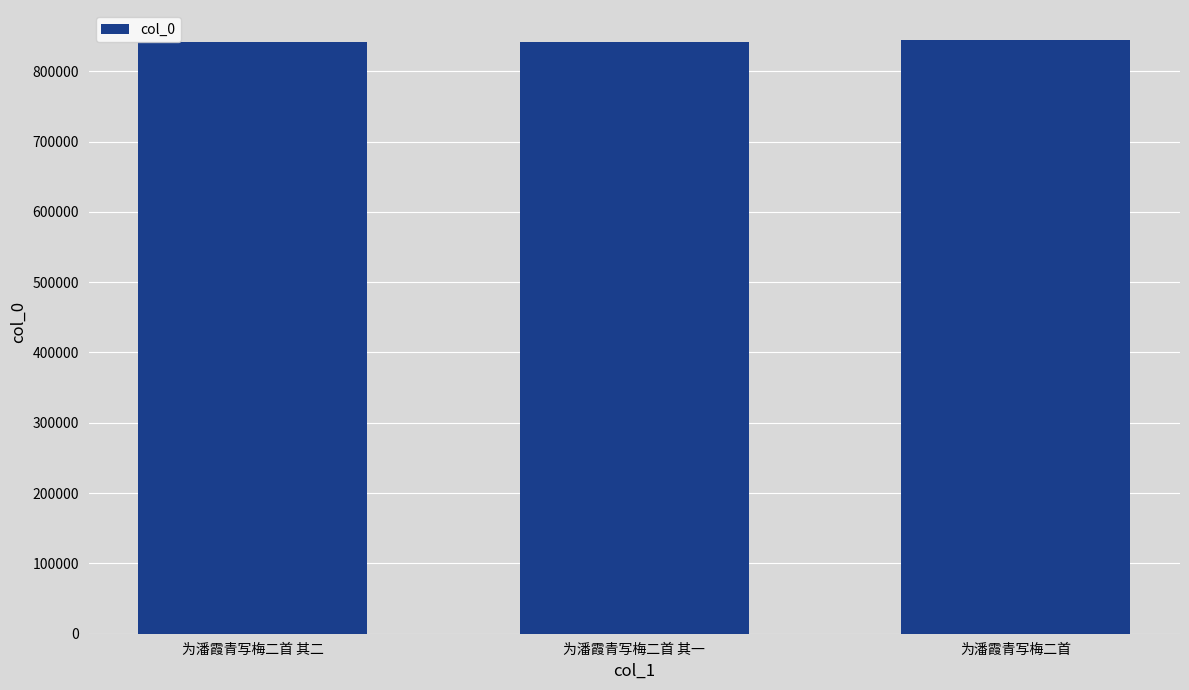

What is the label of the 1st bar from the right?

为潘霞青写梅二首